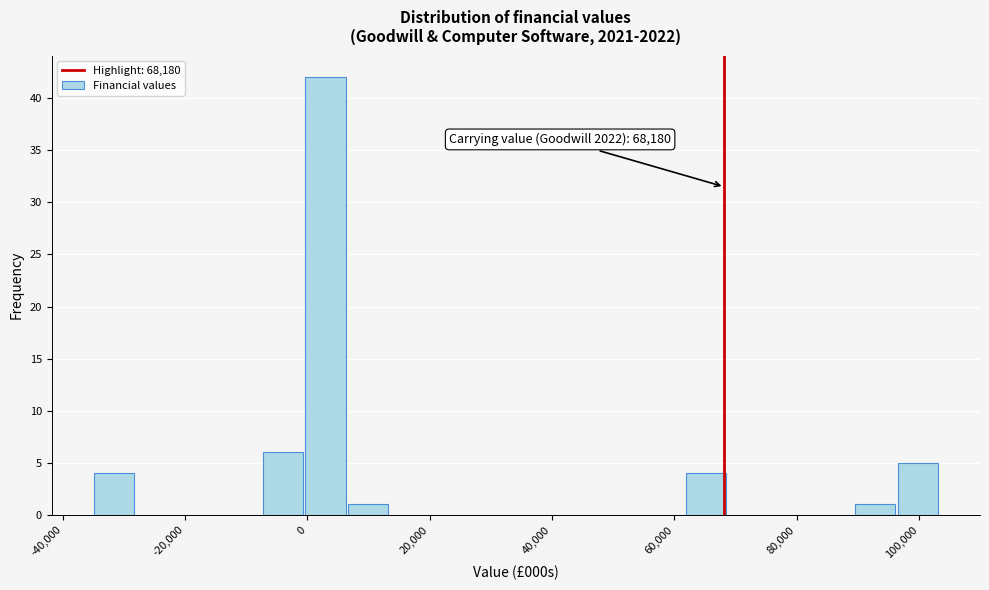

Read against the x-axis, roughly where is the centre of the tallest bar?

2000